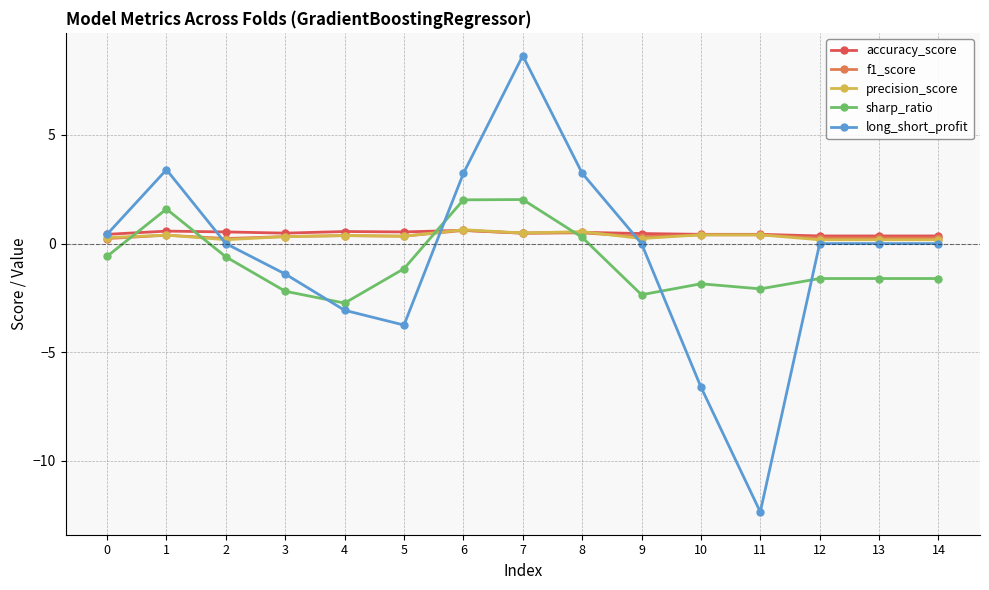

At which category does long_short_profit reach its first local peak?

1